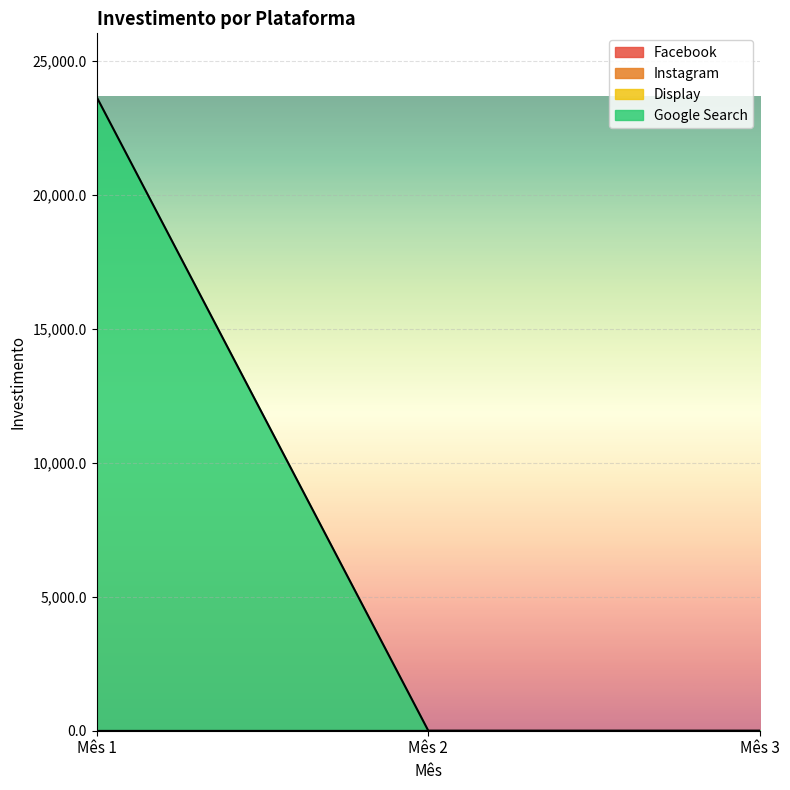

What is the average value of the Google Search series?

7890.9